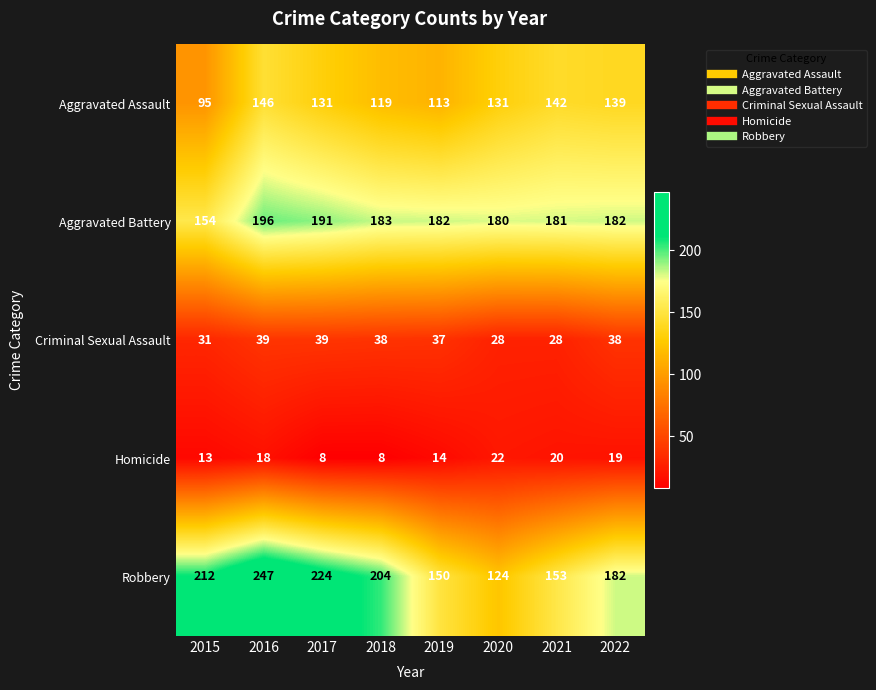

What is the sum of all Robbery values?

1496